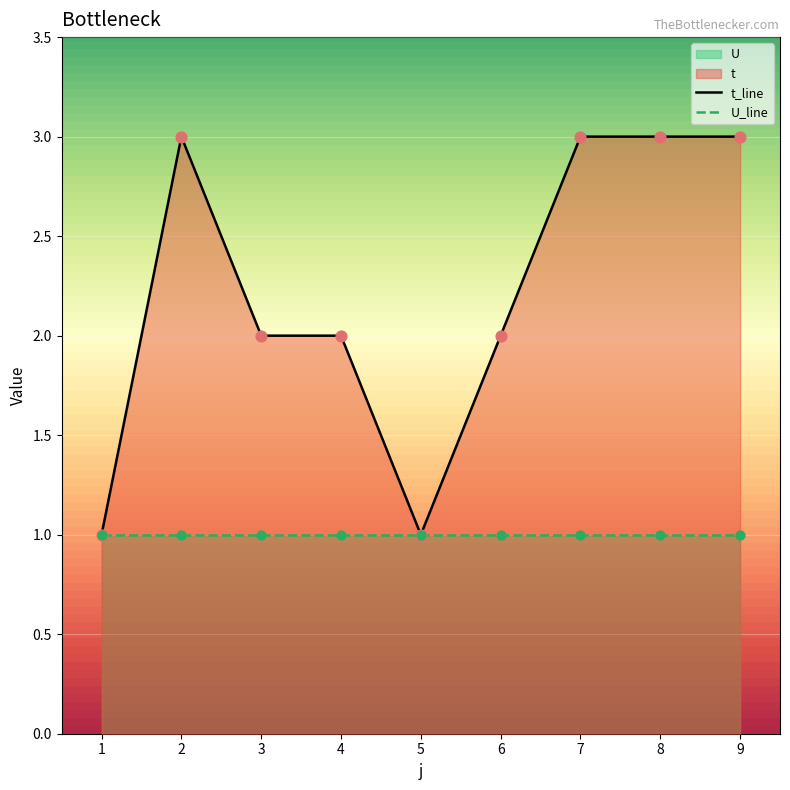

What is the ratio of the value at 1 to the value at 7?

0.3